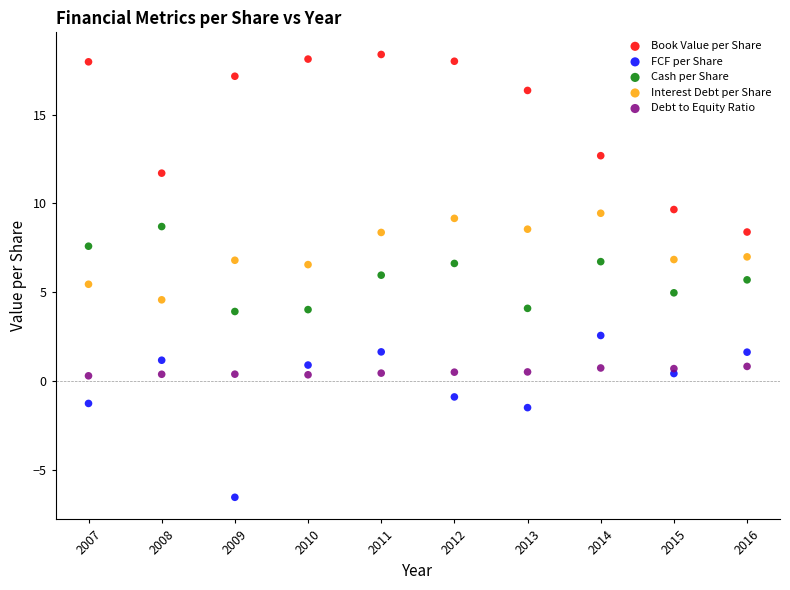

Across all data points, what is the range of Y values (max minus min)?

24.9